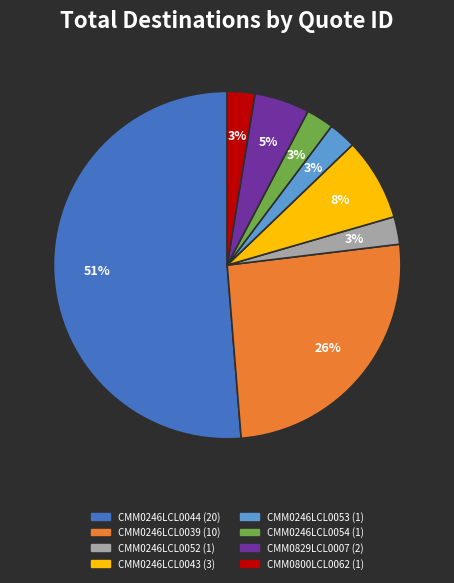

Is the sum of CMM0246LCL0044 and CMM0246LCL0052 greater than half?

Yes